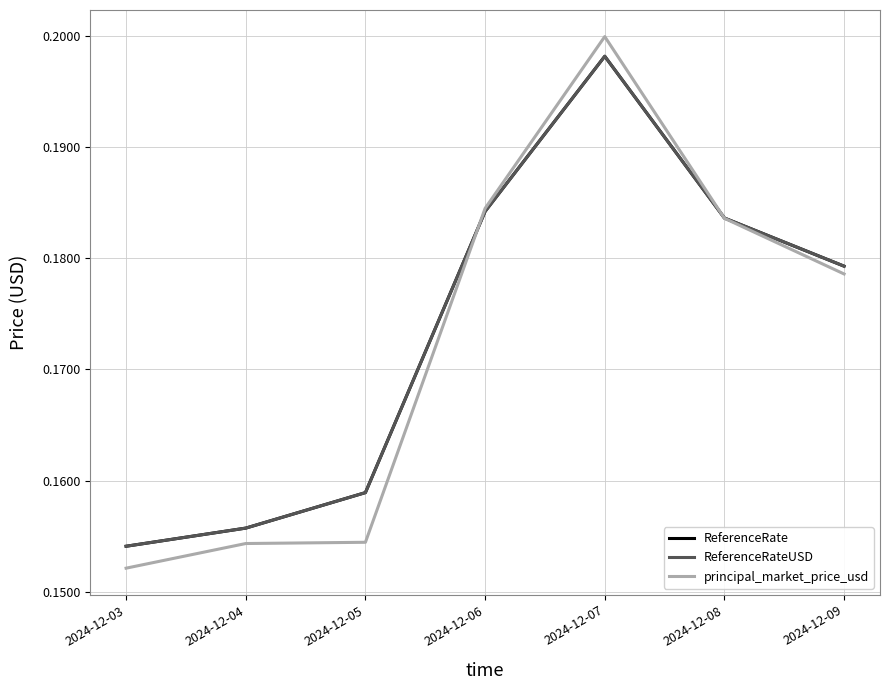

Between which two adjacent categories do principal_market_price_usd and ReferenceRateUSD first intersect?

2024-12-05 and 2024-12-06